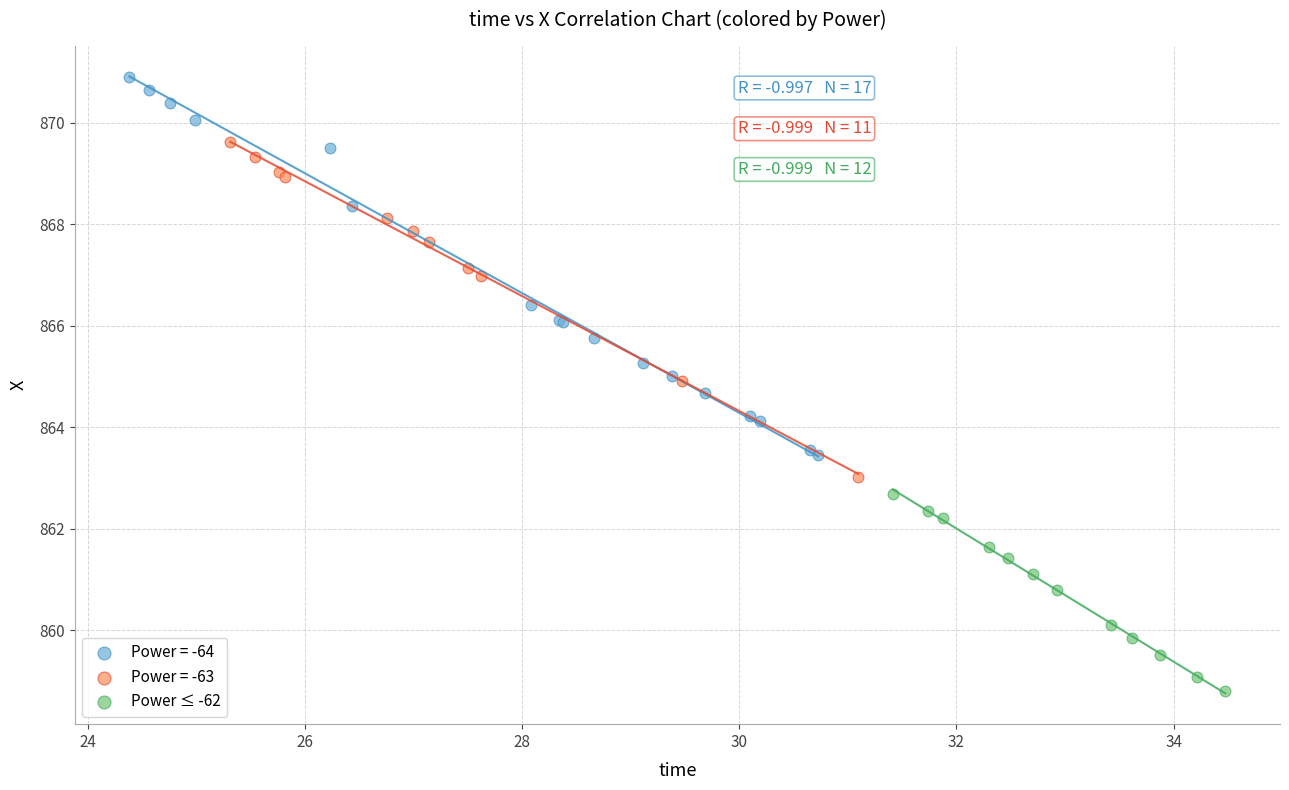

Which series reaches the minimum Y coordinate?

Power ≤ -62